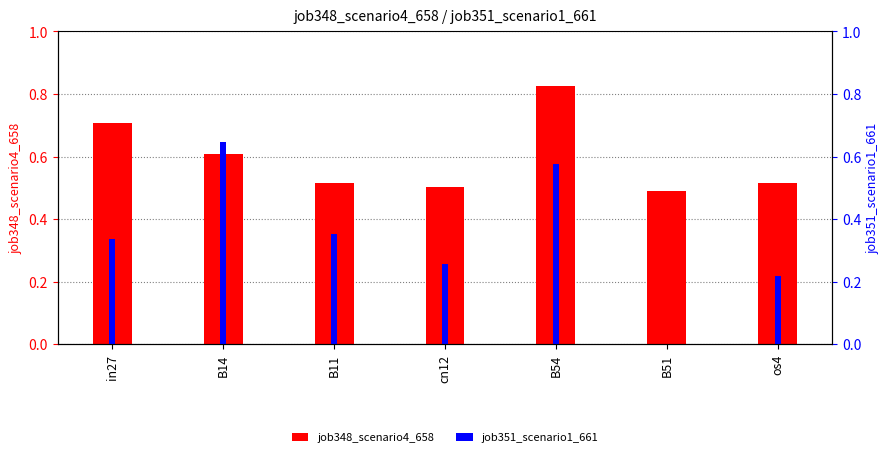

What is the difference between the highest and lowest values at os4?

0.3